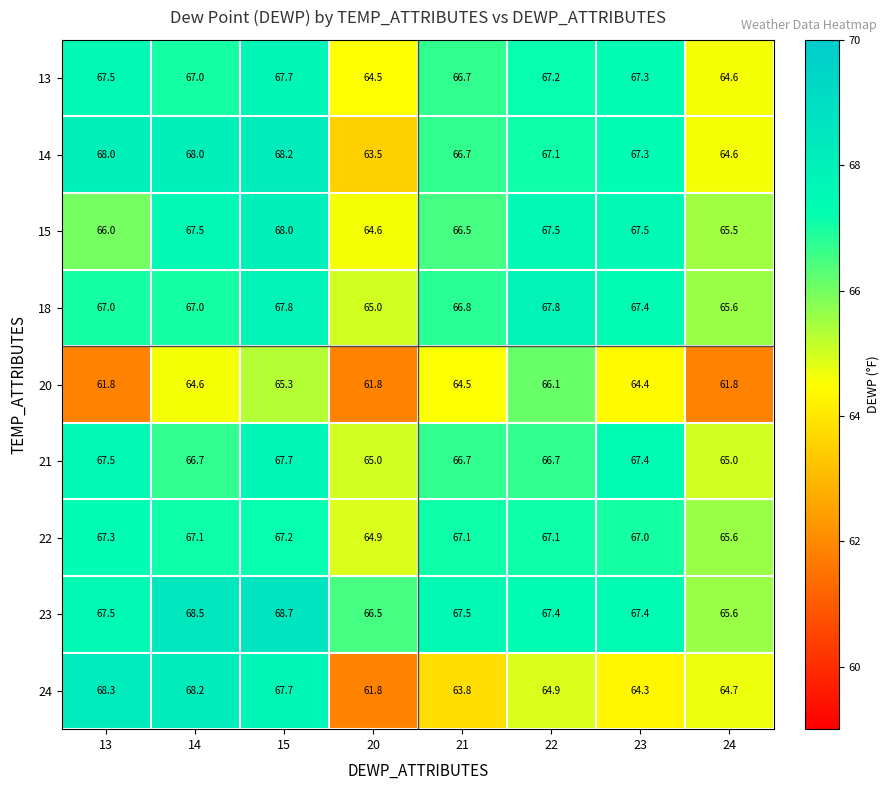

Which series changed the most between 14 and 15?

21